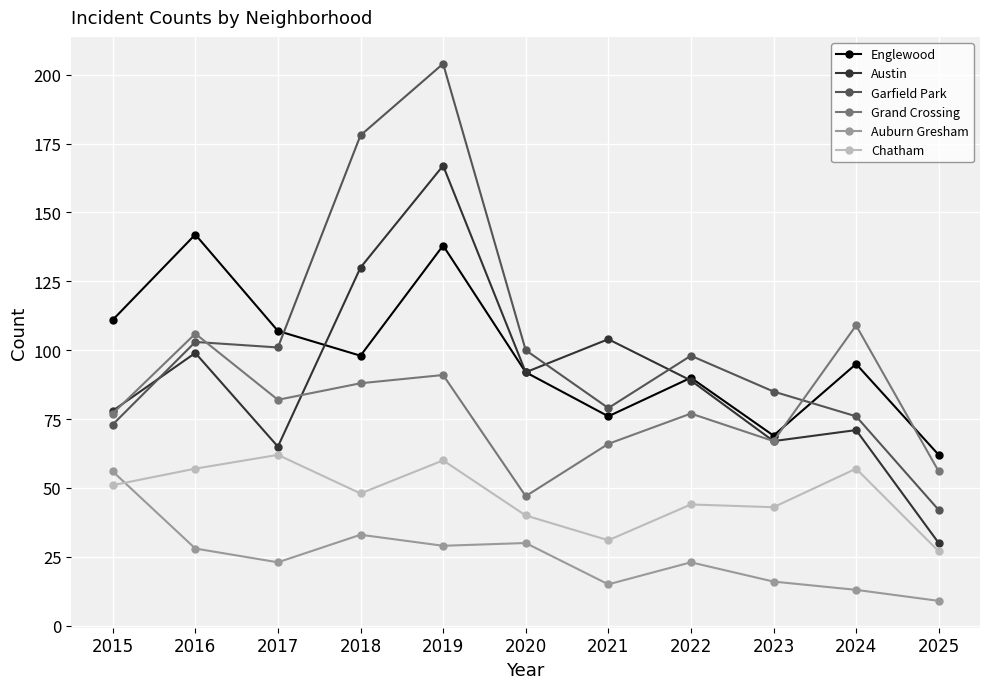

What is the value of the Englewood point at the 9th from the left?

69